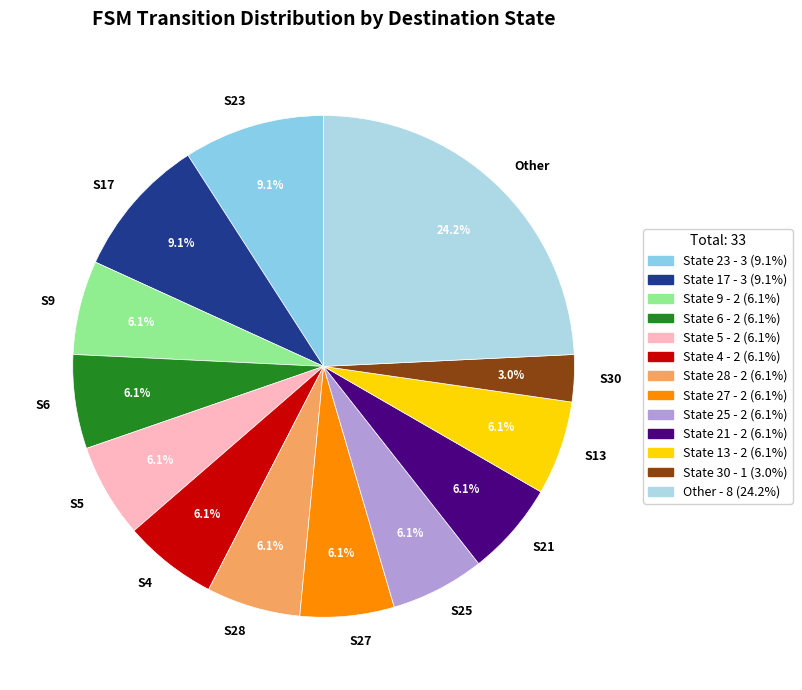

Between S30 and S17, which is larger?

S17